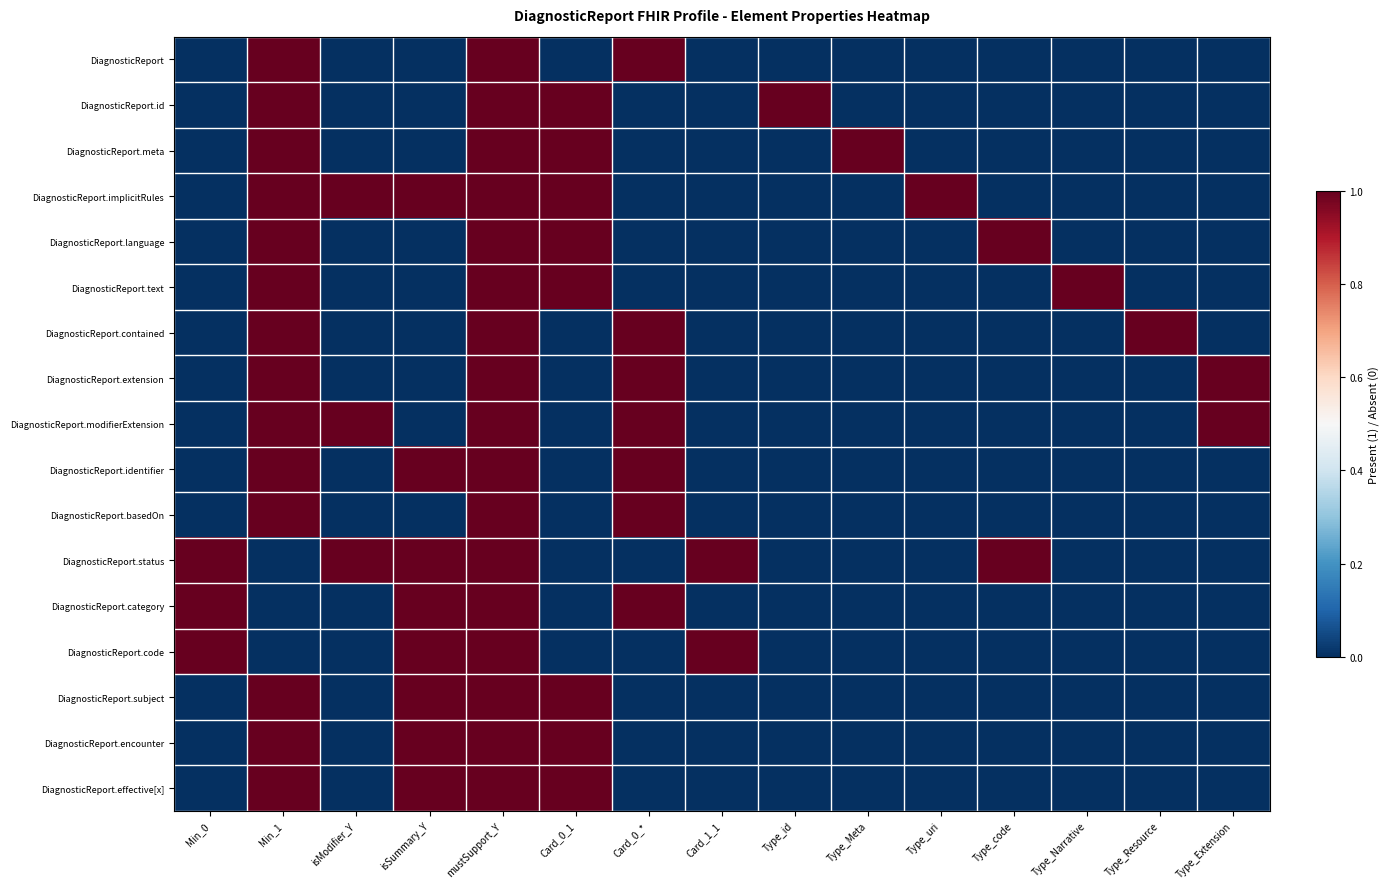

What is the spread (max minus min) of values at Type_id?

1